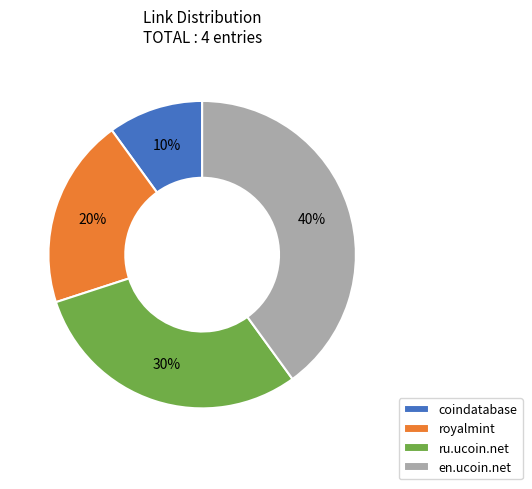

Which slice is the smallest?

coindatabase